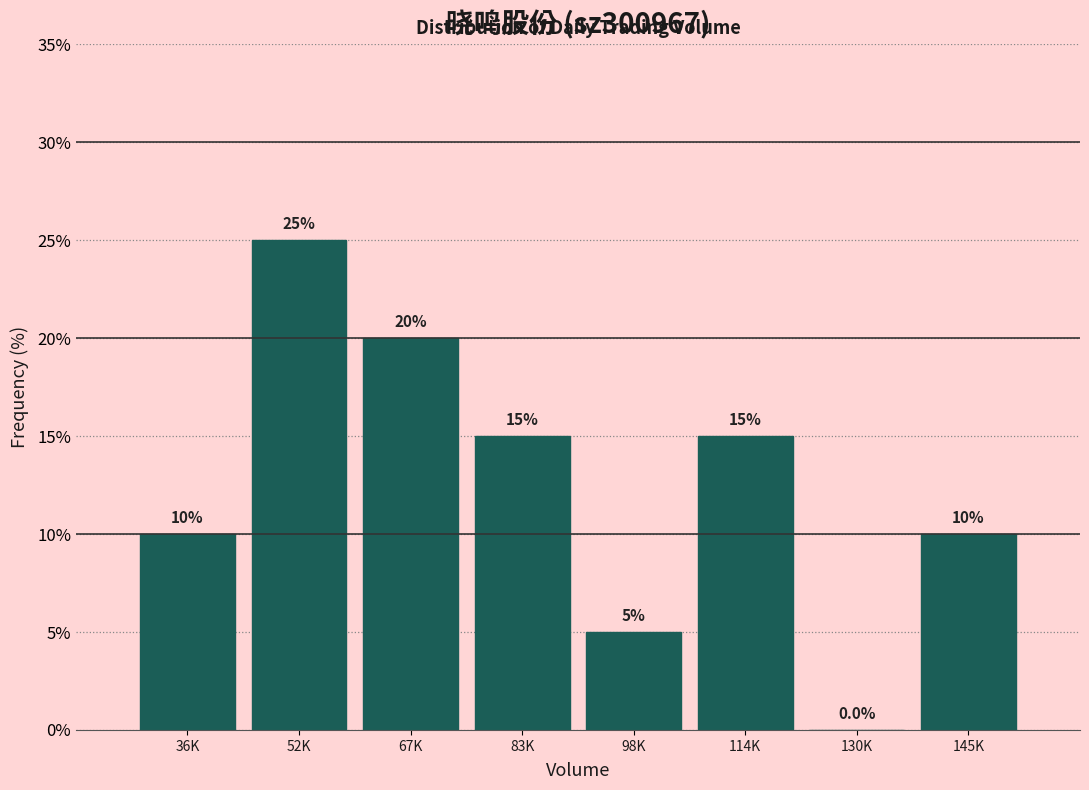

Reading left to right, extract all data points from this chart.

36K=10	52K=25	67K=20	83K=15	98K=5	114K=15	130K=0	145K=10